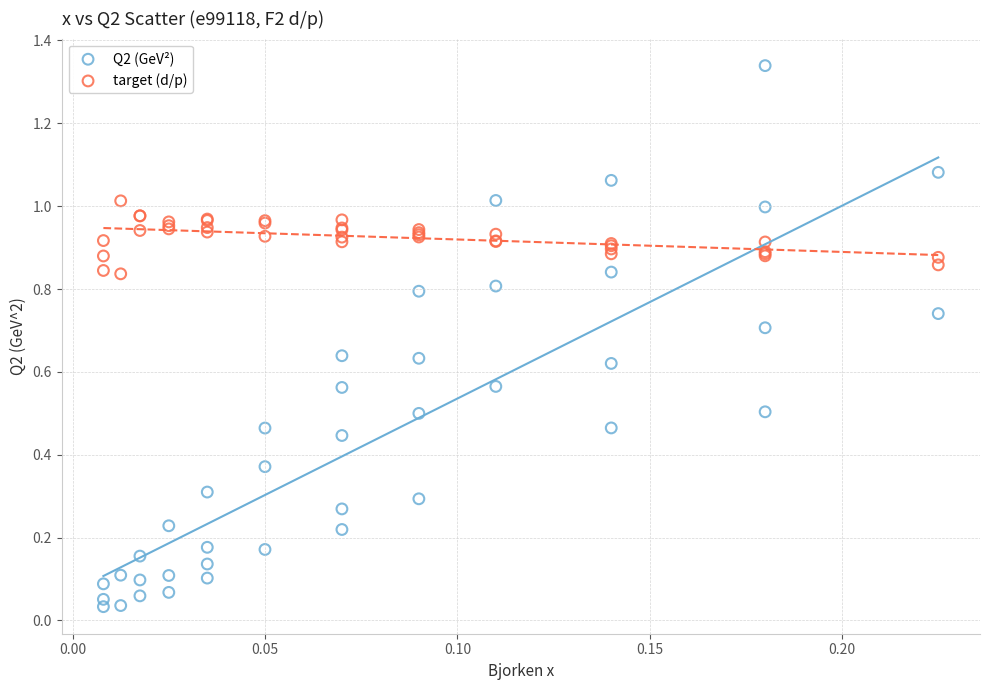

Which series has the largest Y range (max minus min)?

Q2 (GeV²)